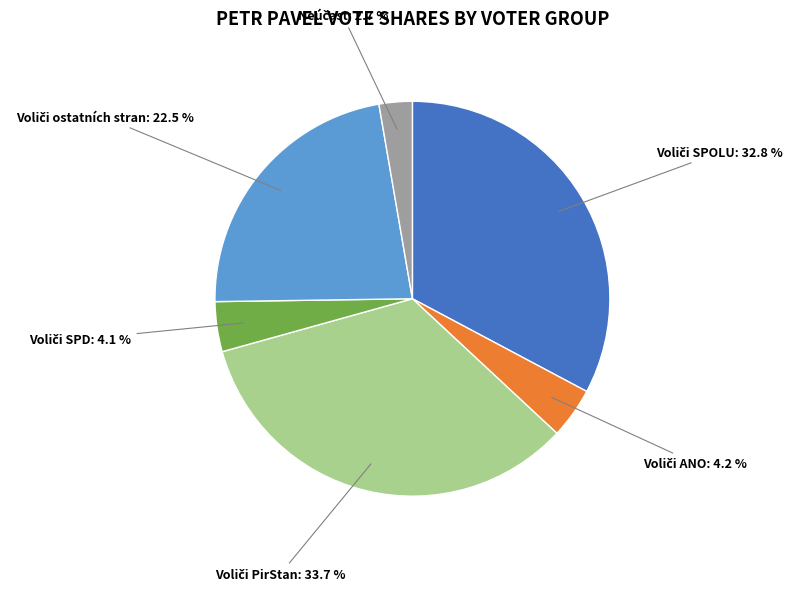

Is there any slice that represents more than half of the pie?

No